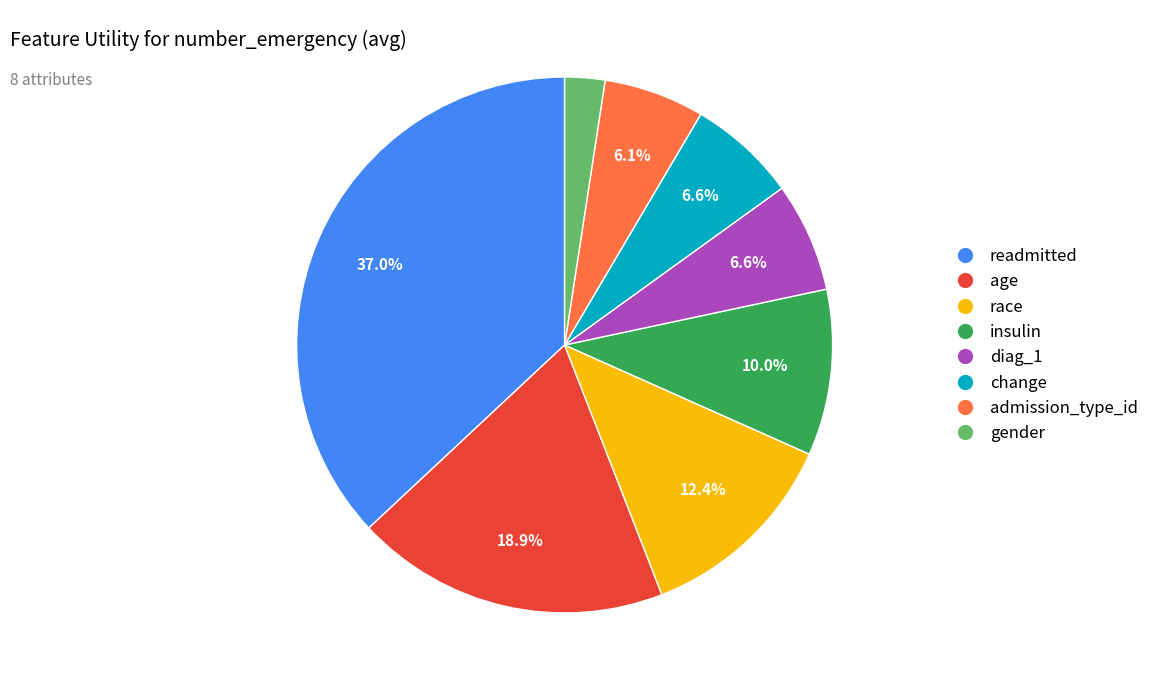

The diag_1 slice represents 1% of the pie. True or false?

False